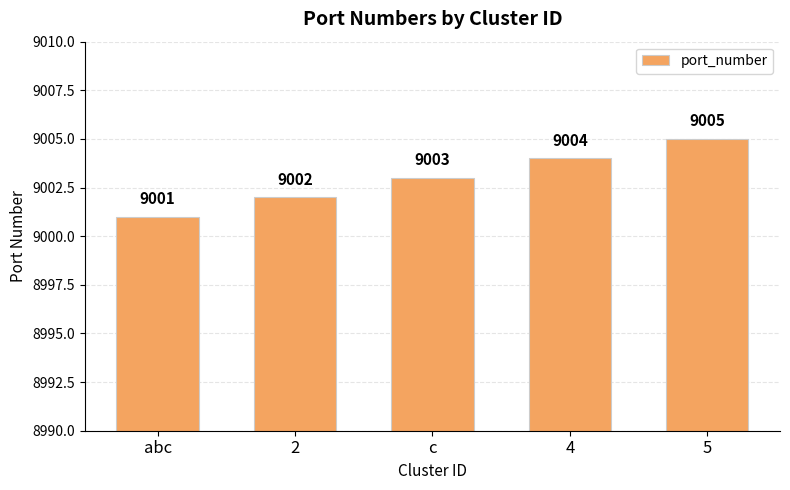

What is the value of the 2nd bar from the left?

9002